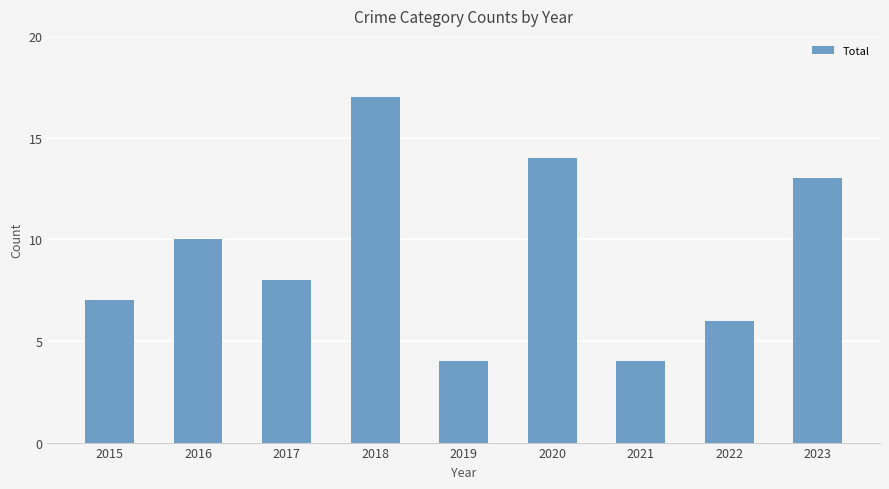

What is the difference between the maximum and minimum values?

13